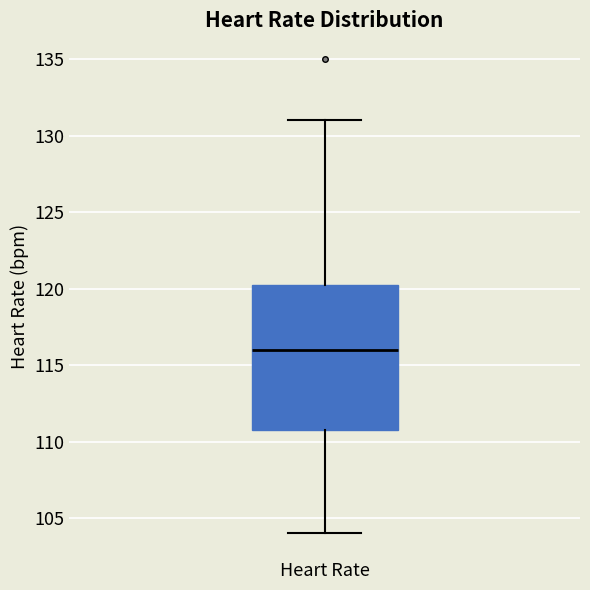

Read this box plot against the y-axis: the position of the median line, the range covered by the box, and the ends of both whiskers. The values are not printed on the chart, so give them approximately, as read against the axis.

median 116.0, box 111.0 to 120.5, whiskers 104.0 to 131.0